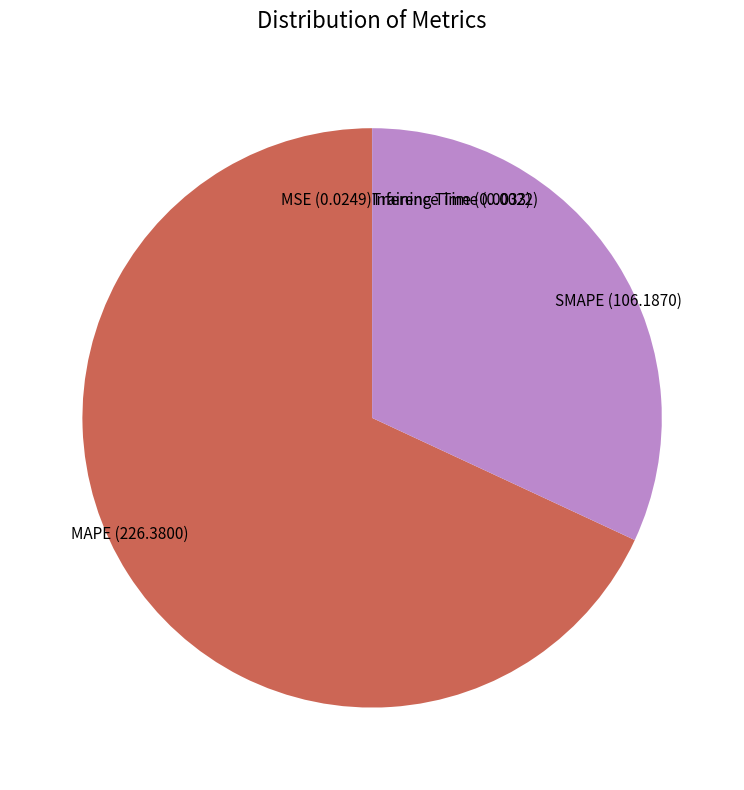

Which slice is the largest?

MAPE